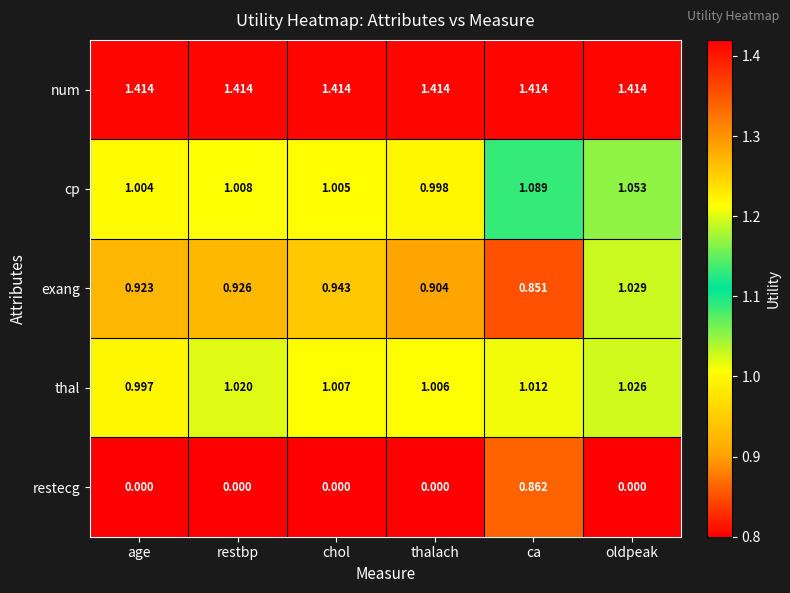

Which series has the widest spread of values?

restecg